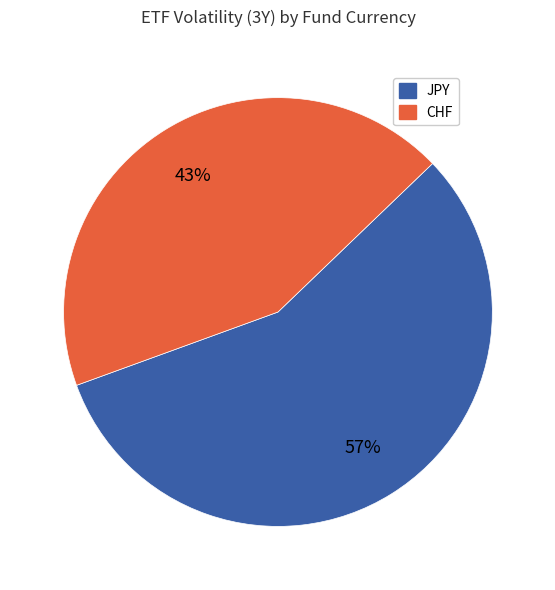

Does any single category account for the majority?

Yes